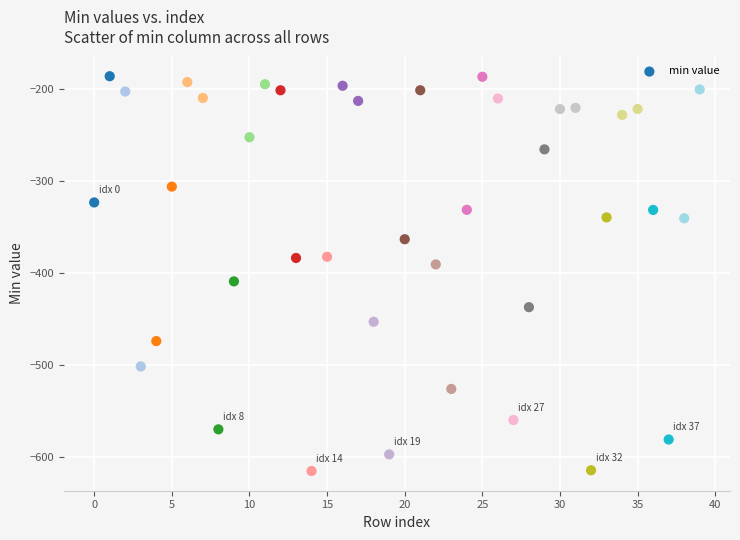

What is the range of Y values (max minus min)?

429.8